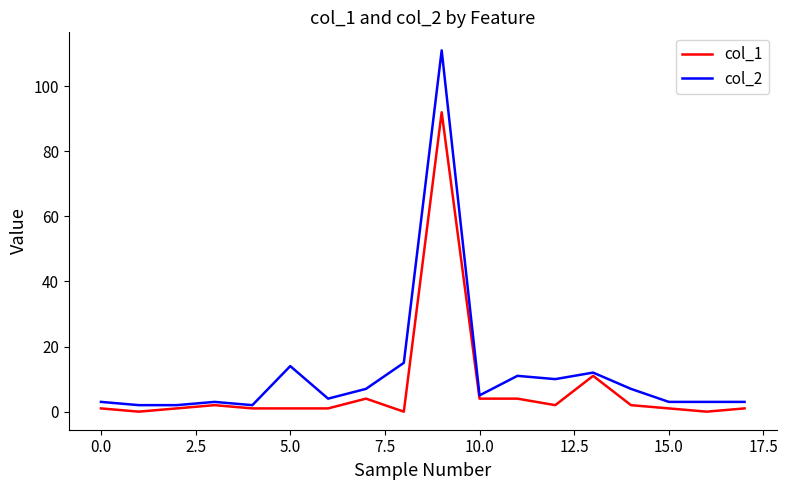

True or false: col_2 has more than 2 points higher than both neighbors.

True